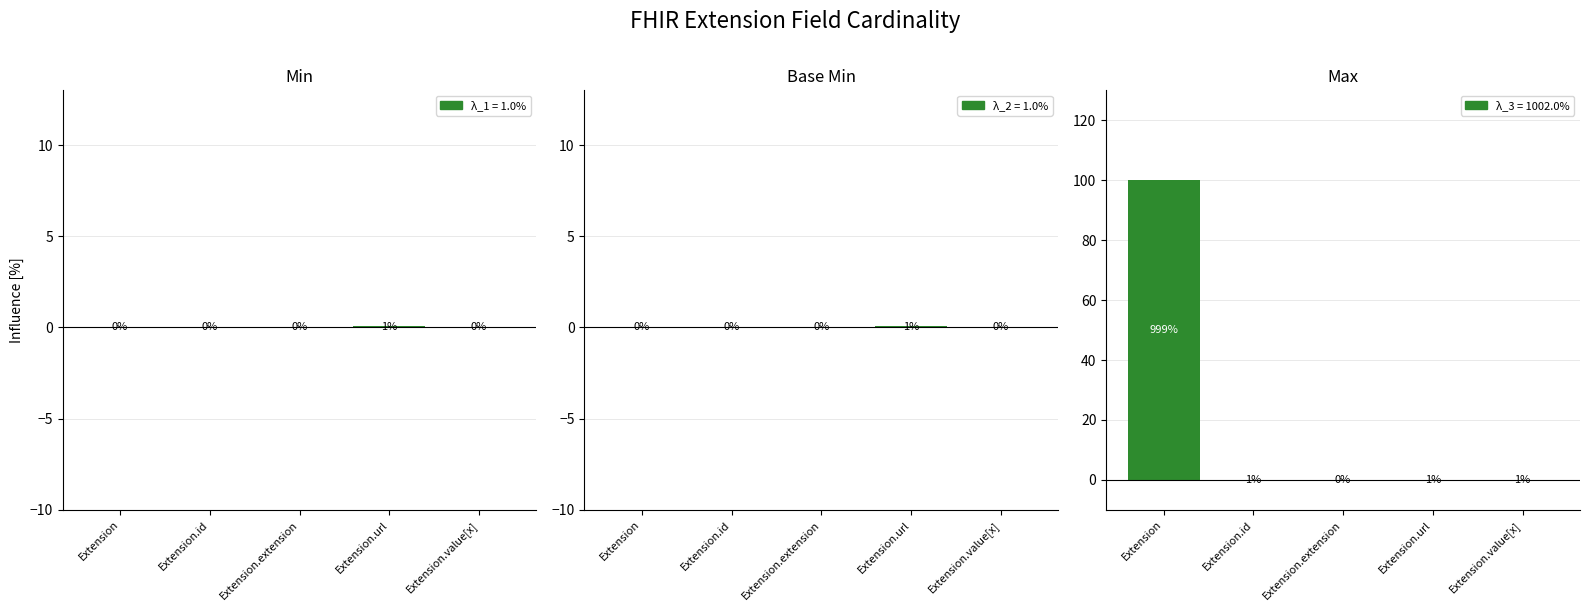

Does the chart contain any negative values?

No